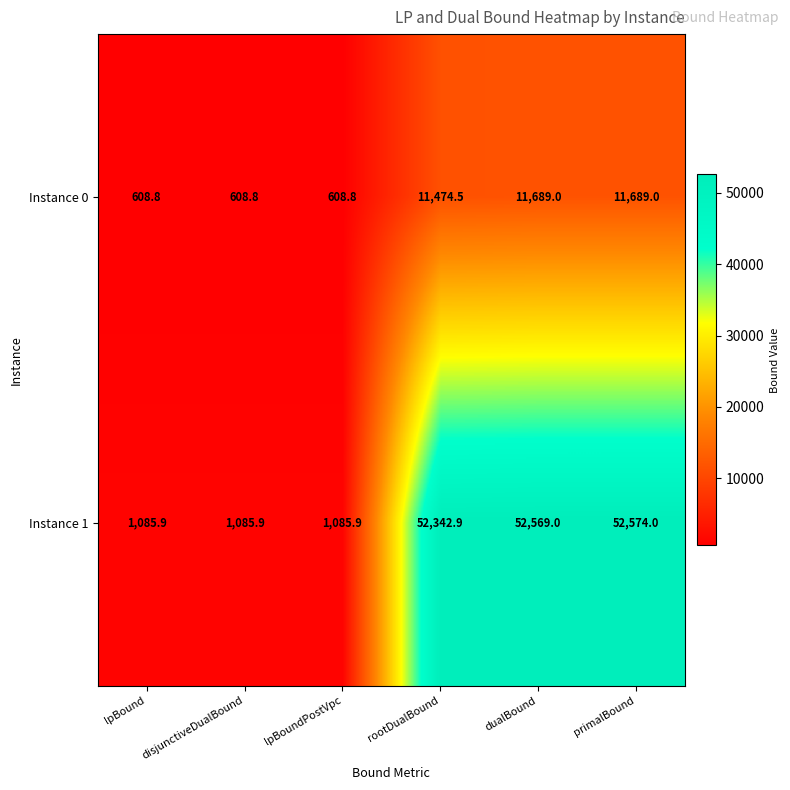

Reading left to right, transcribe all the data shown in this chart.

Instance 0: lpBound=608.8	disjunctiveDualBound=608.8	lpBoundPostVpc=608.8	rootDualBound=11474.5	dualBound=11689.0	primalBound=11689.0
Instance 1: lpBound=1085.9	disjunctiveDualBound=1085.9	lpBoundPostVpc=1085.9	rootDualBound=52342.9	dualBound=52569.0	primalBound=52574.0